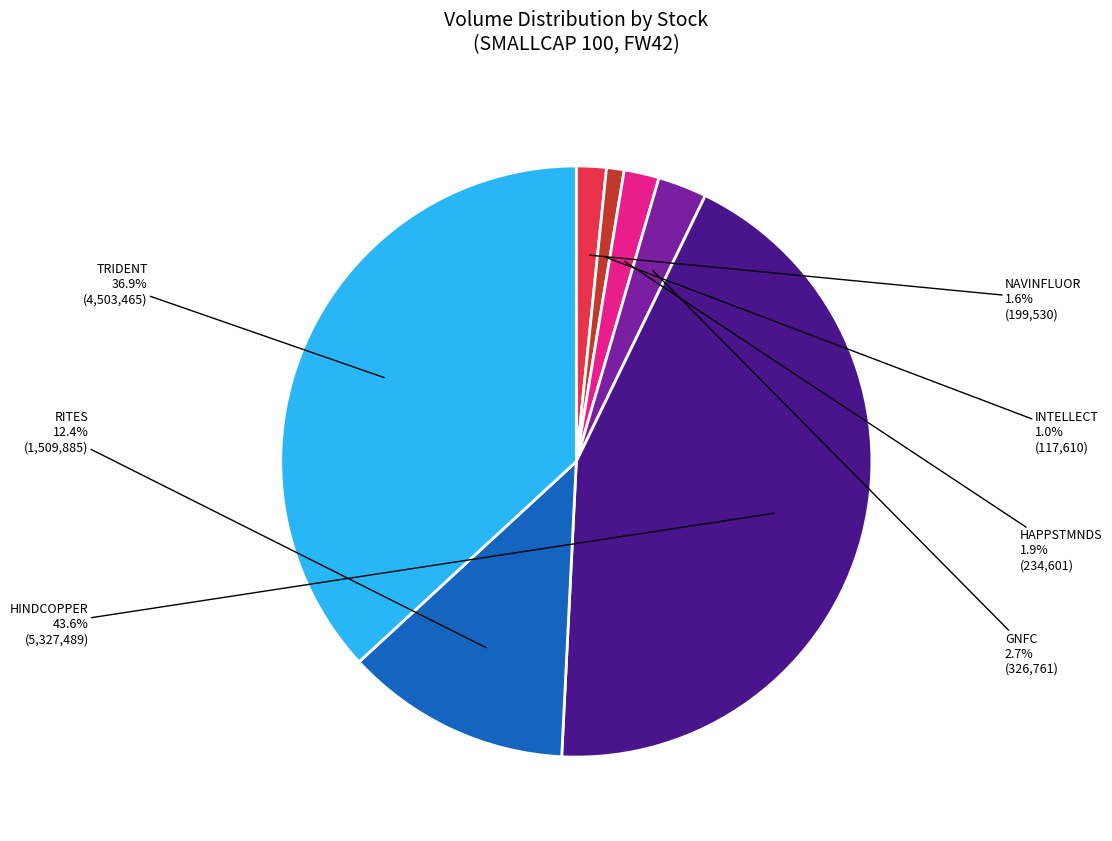

Does any single category account for the majority?

No